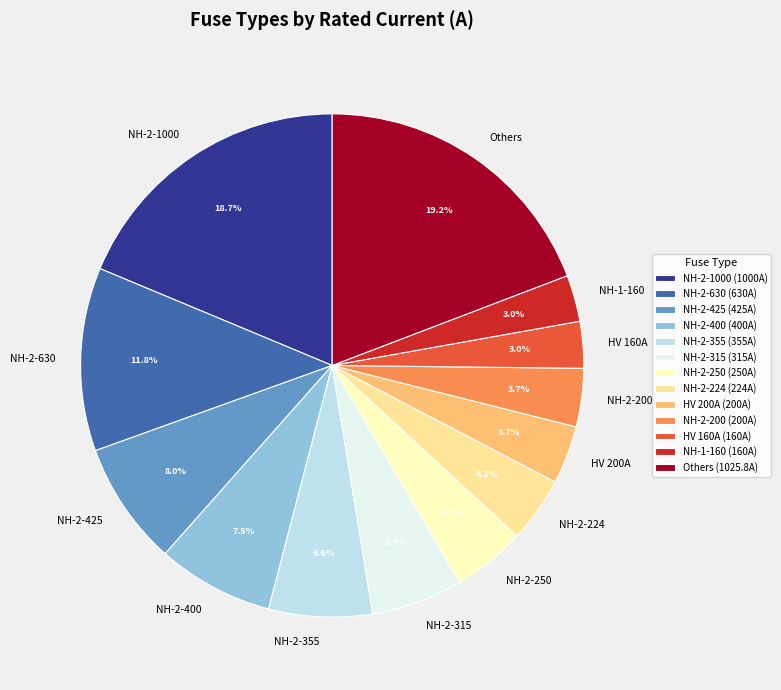

Between NH-2-400 and NH-2-315, which is larger?

NH-2-400